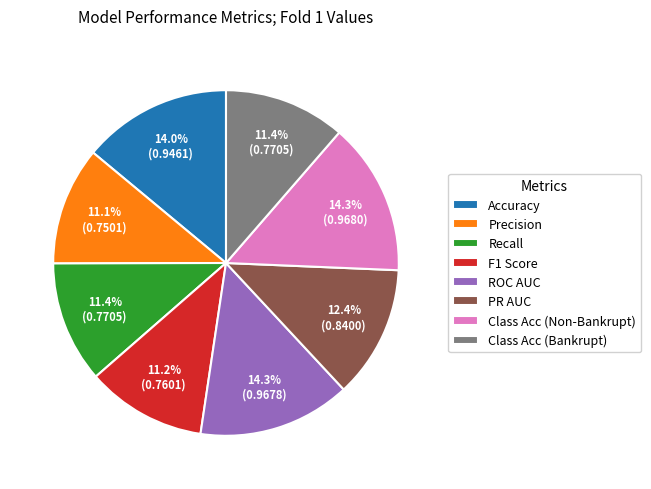

Is there a majority slice in this chart?

No